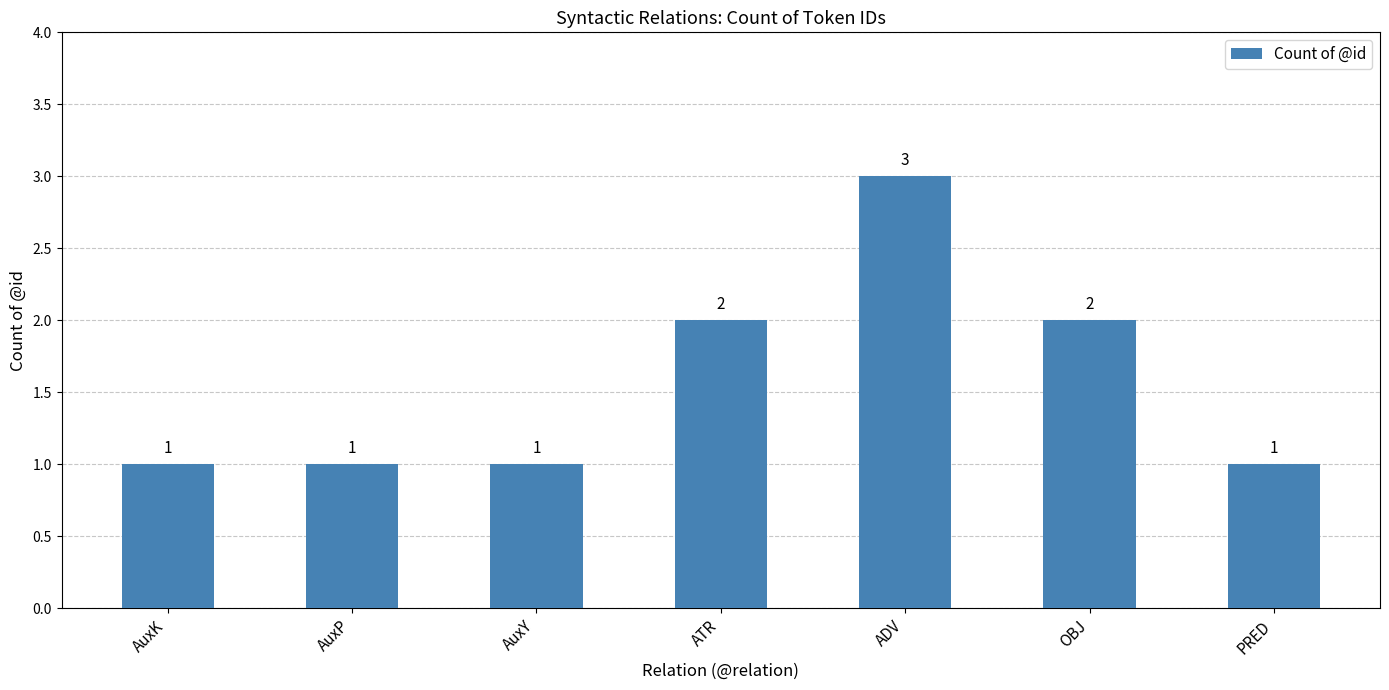

The chart shows a value of 1 at AuxK. True or false?

True